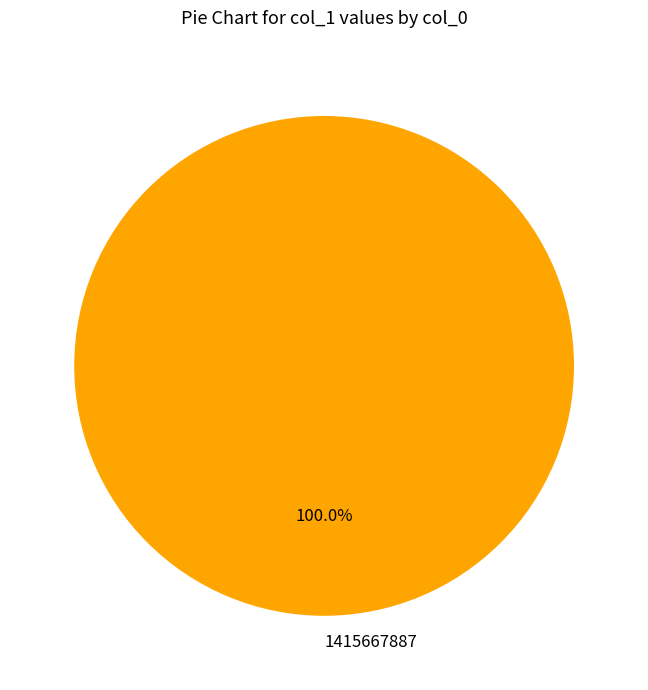

Is there a majority slice in this chart?

Yes